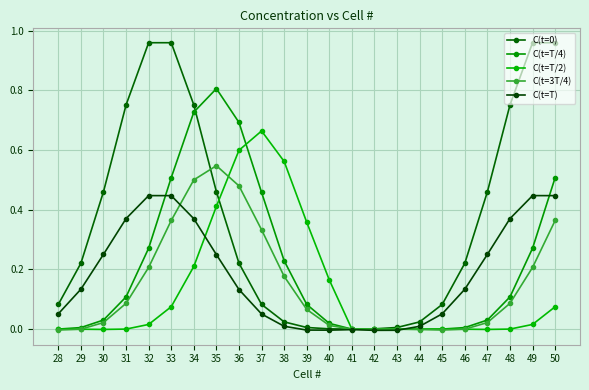

Which series has the largest range (max minus min)?

C(t=0)